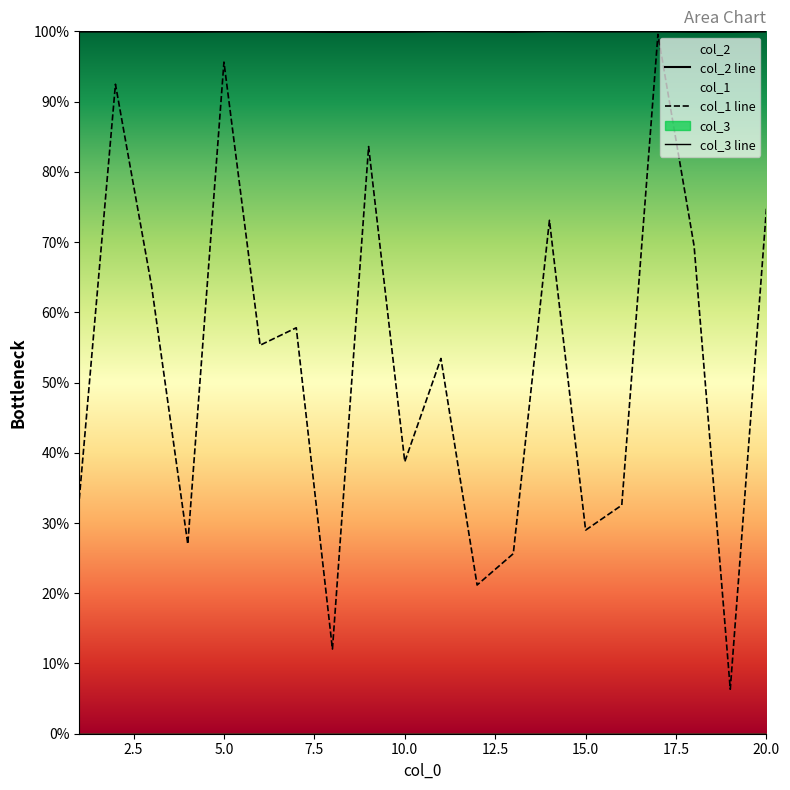

Where is the first local maximum for col_1?

2